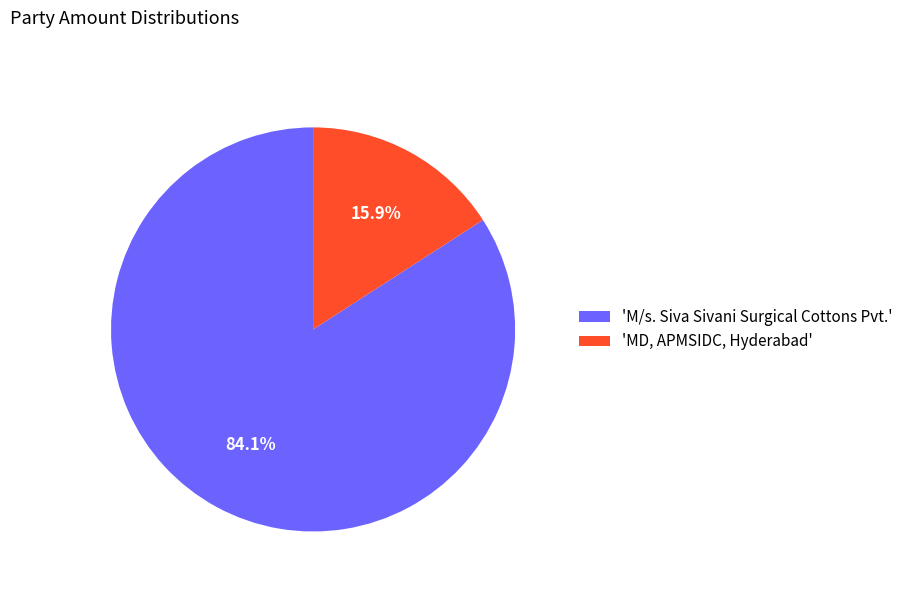

Combined, do 'MD, APMSIDC, Hyderabad' and 'M/s. Siva Sivani Surgical Cottons Pvt.' account for over 50%?

Yes